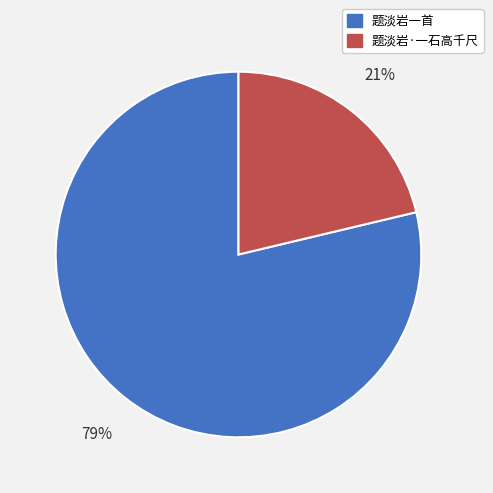

To the nearest percent, what percentage of the pie is 题淡岩一首?

79%